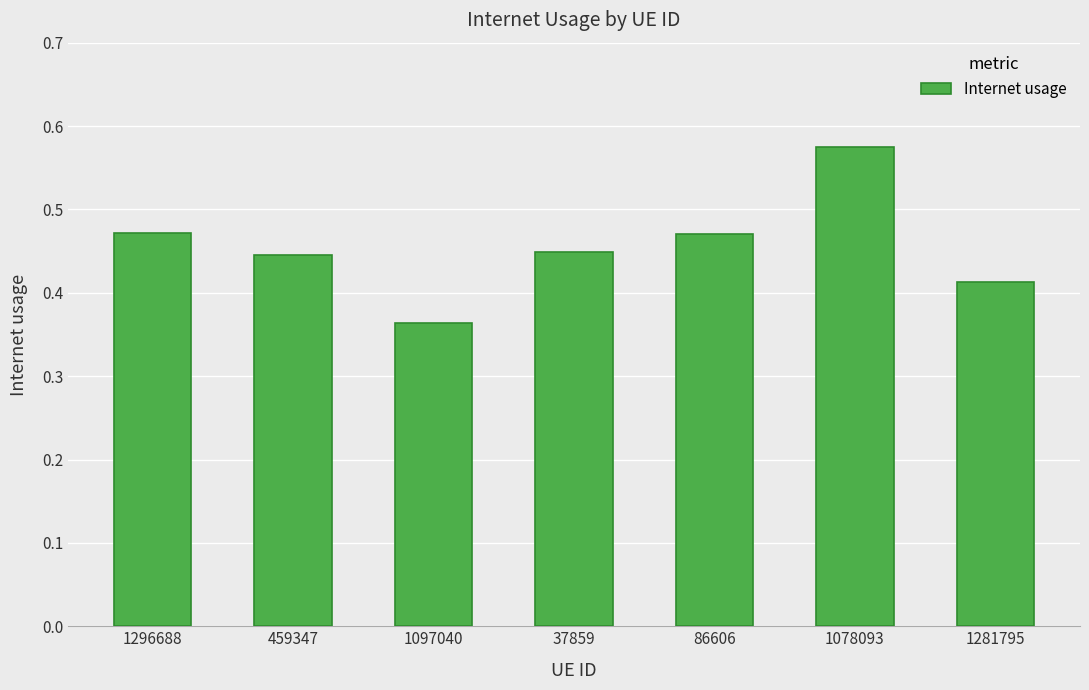

What is the sum of the values at 86606 and 1097040?

0.8